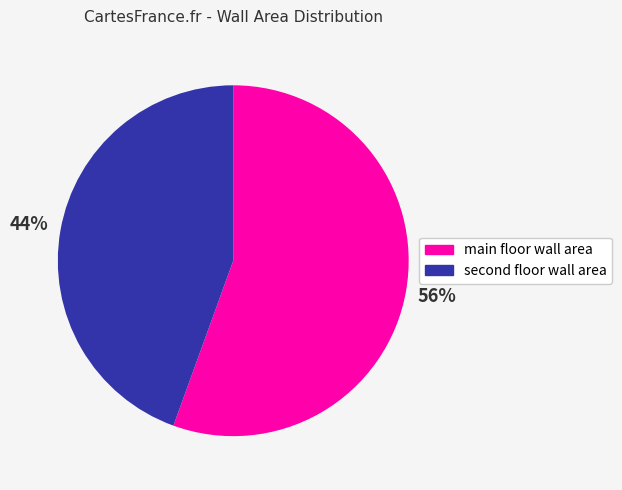

To the nearest percent, what is the average slice percentage?

50%